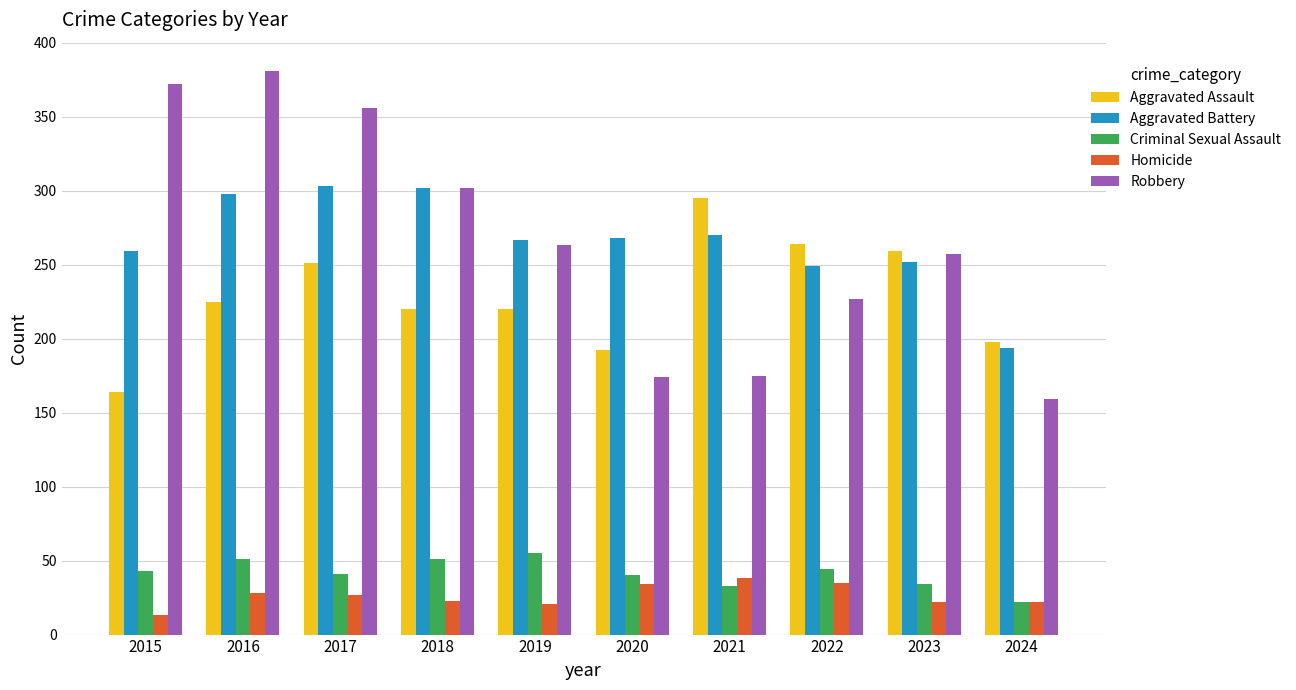

Is the value of Homicide at 2022 greater than the value of Robbery at 2023?

No